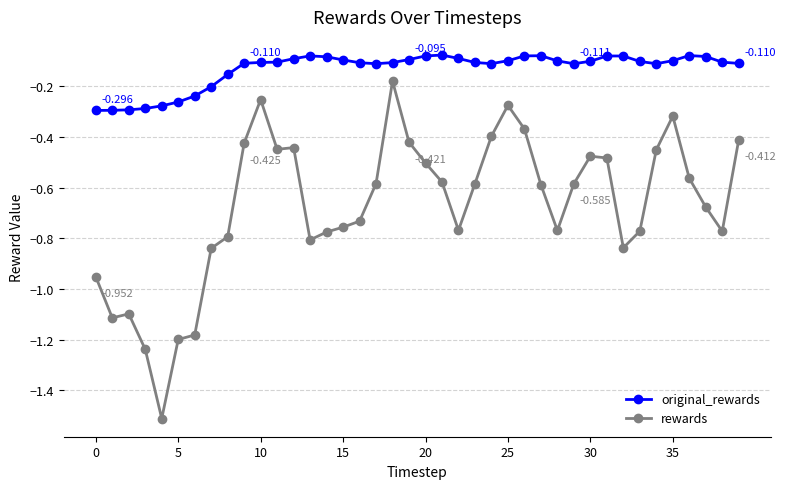

Which series has the largest range (max minus min)?

rewards